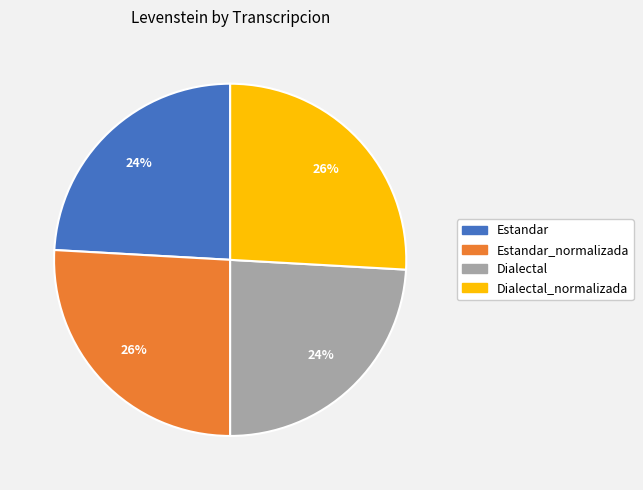

To the nearest percent, what is the difference between the largest and smallest slice percentages?

2%